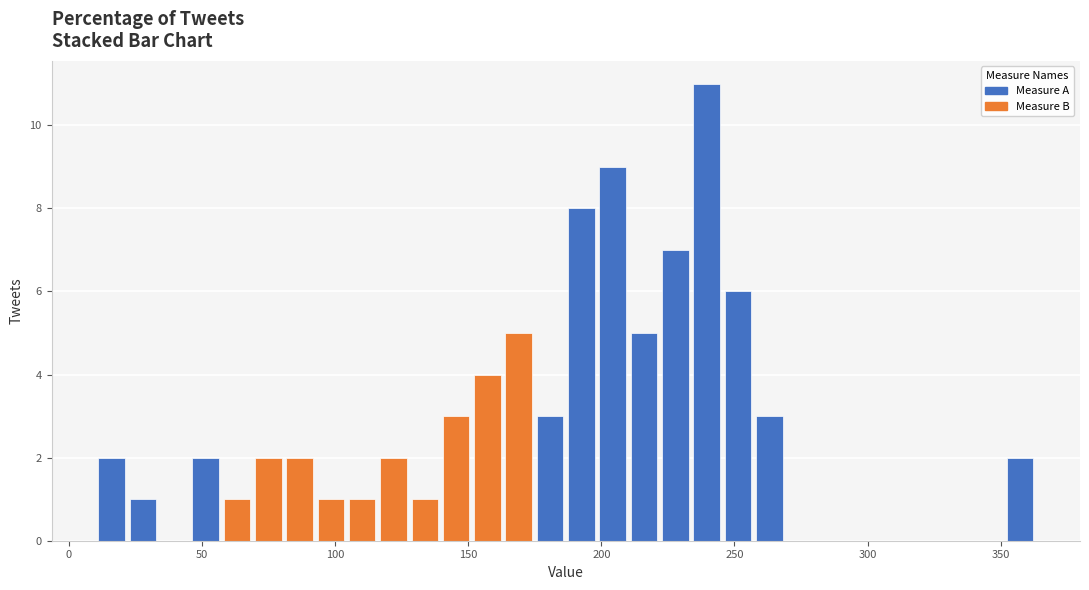

Around what value on the x-axis is the tallest bar? Give the approximate position of its centre, as read against the axis.

240